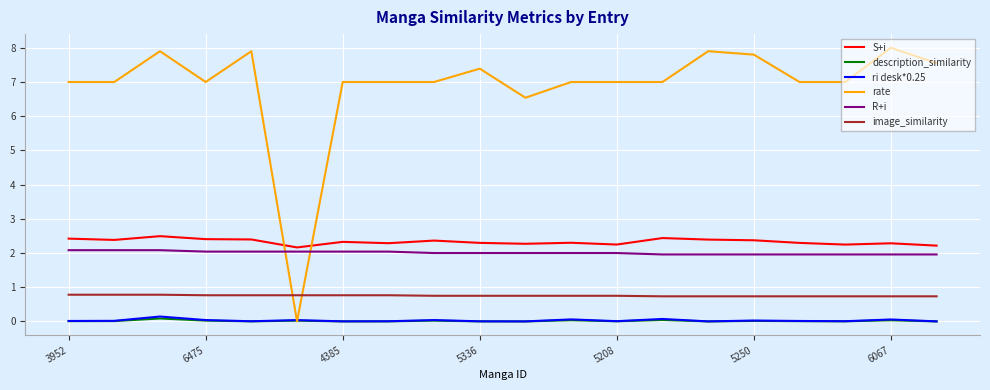

What is the average value of the image_similarity series?

0.8